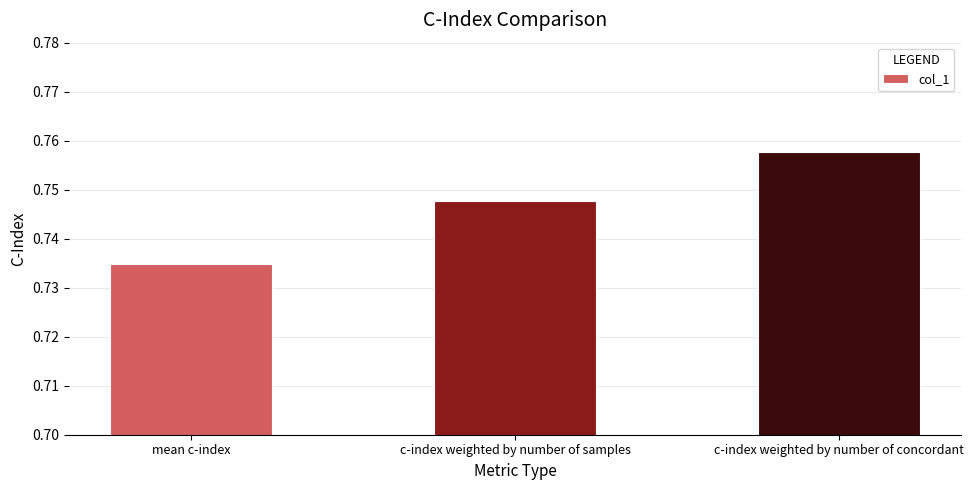

What position from the left is c-index weighted by number of concordant?

3